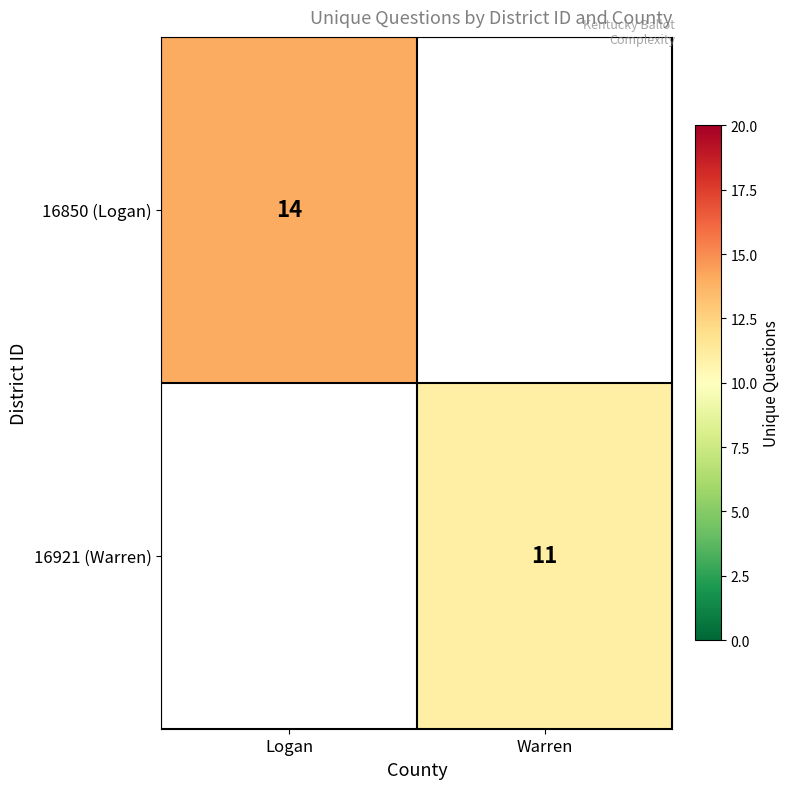

Is it true that 16921 (Warren) equals 3 at Warren?

False